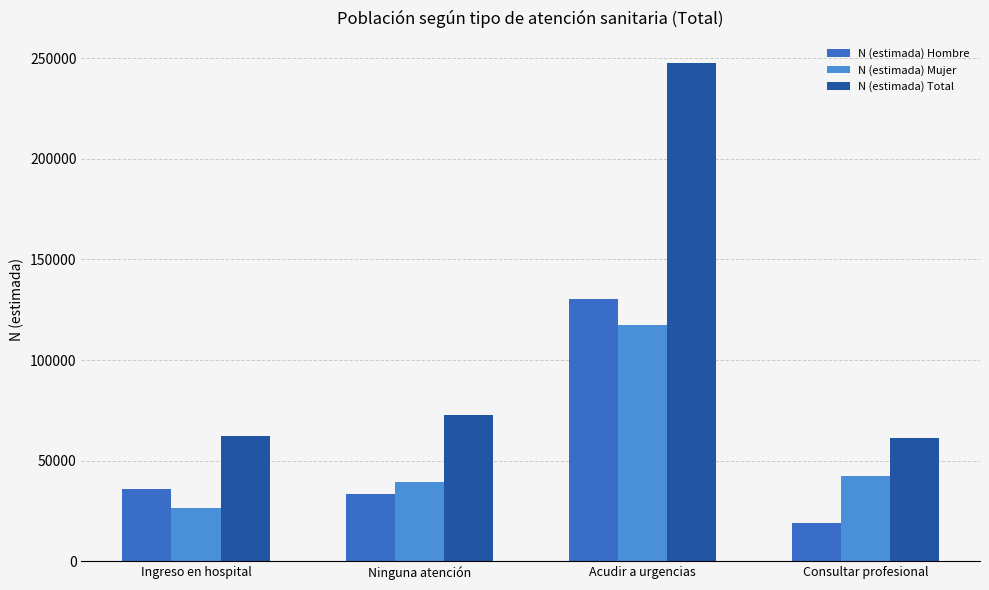

Rank the categories by N (estimada) Hombre value from lowest to highest.

Consultar profesional, Ninguna atención, Ingreso en hospital, Acudir a urgencias